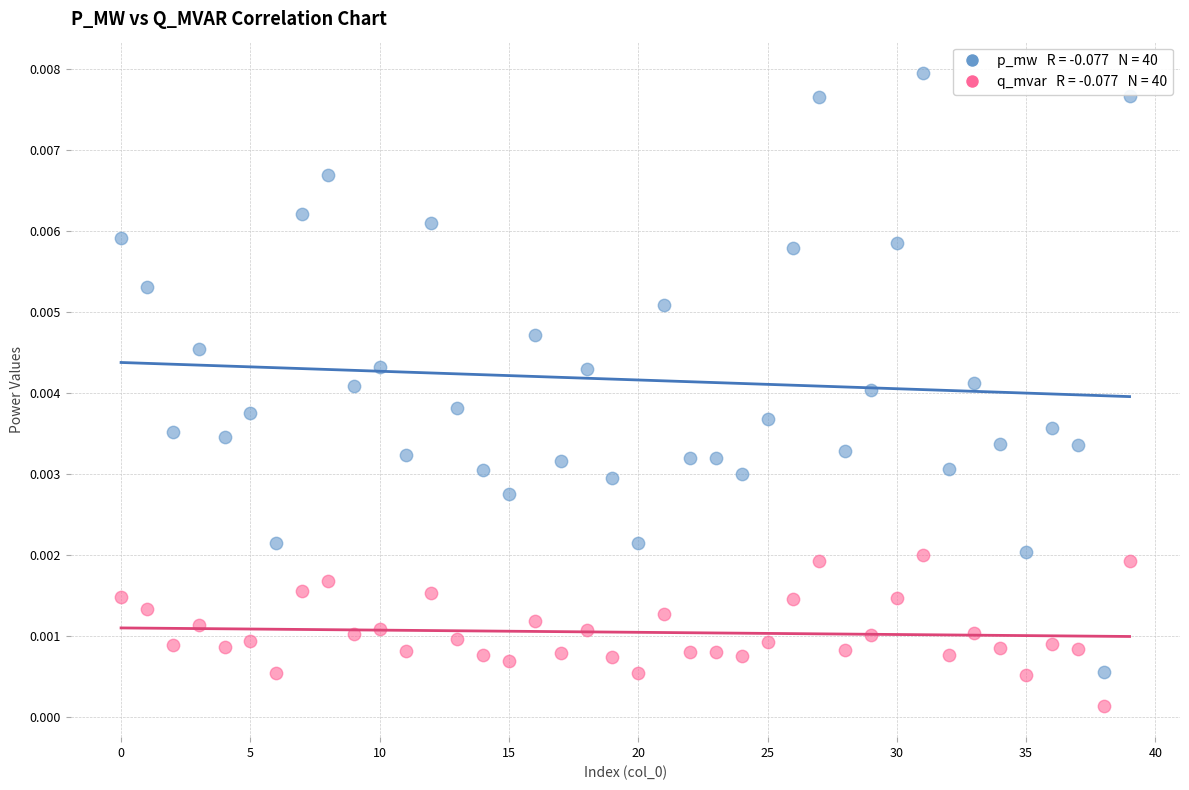

Count the number of points in this scatter plot.

80